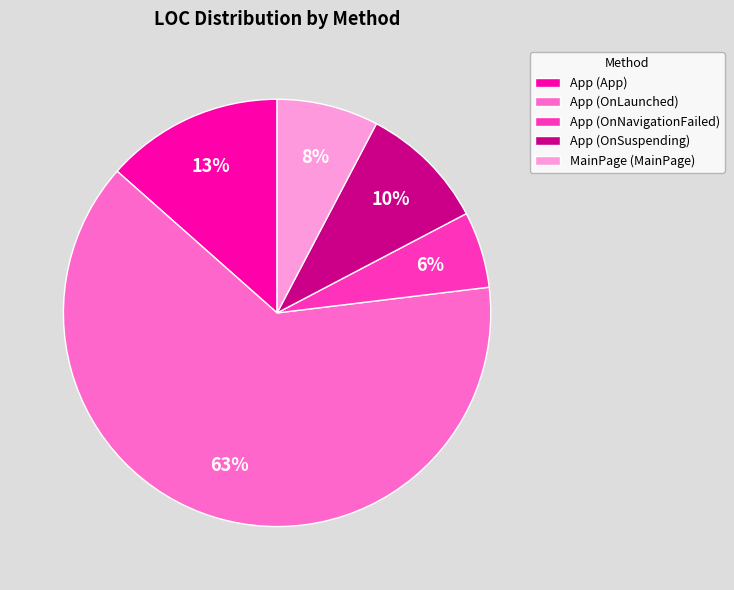

Rank the categories by value from highest to lowest.

App (OnLaunched), App (App), App (OnSuspending), MainPage (MainPage), App (OnNavigationFailed)